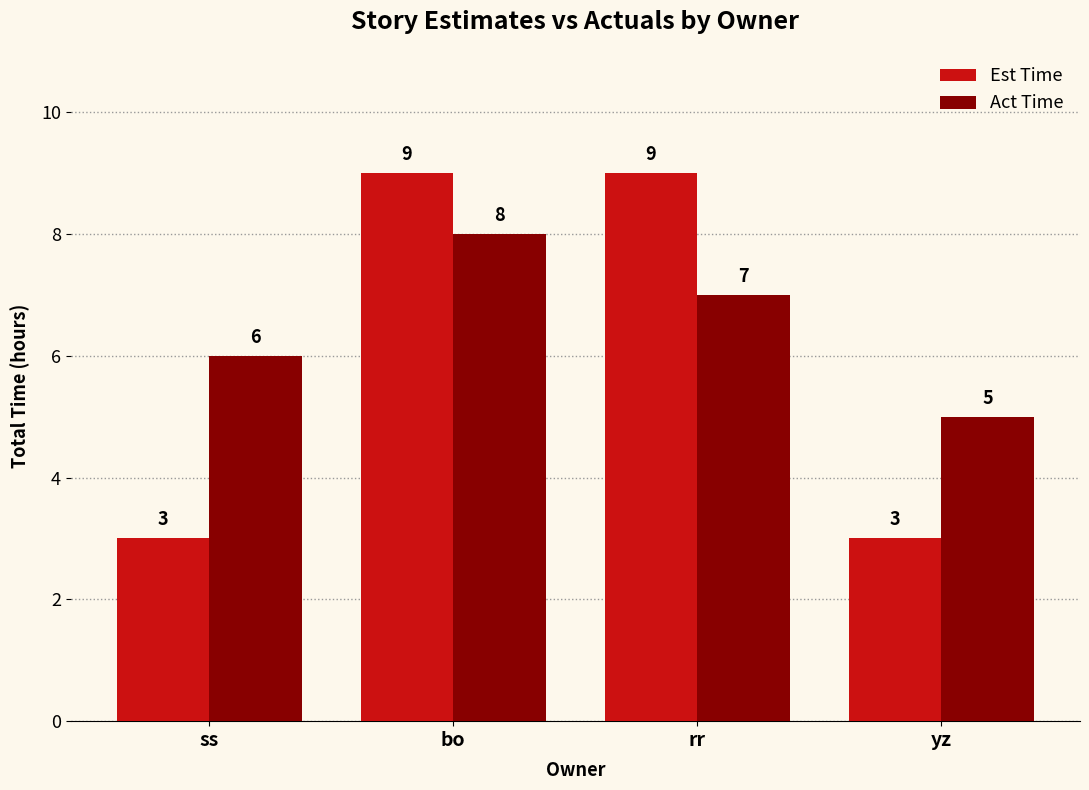

Does the chart contain any negative values?

No